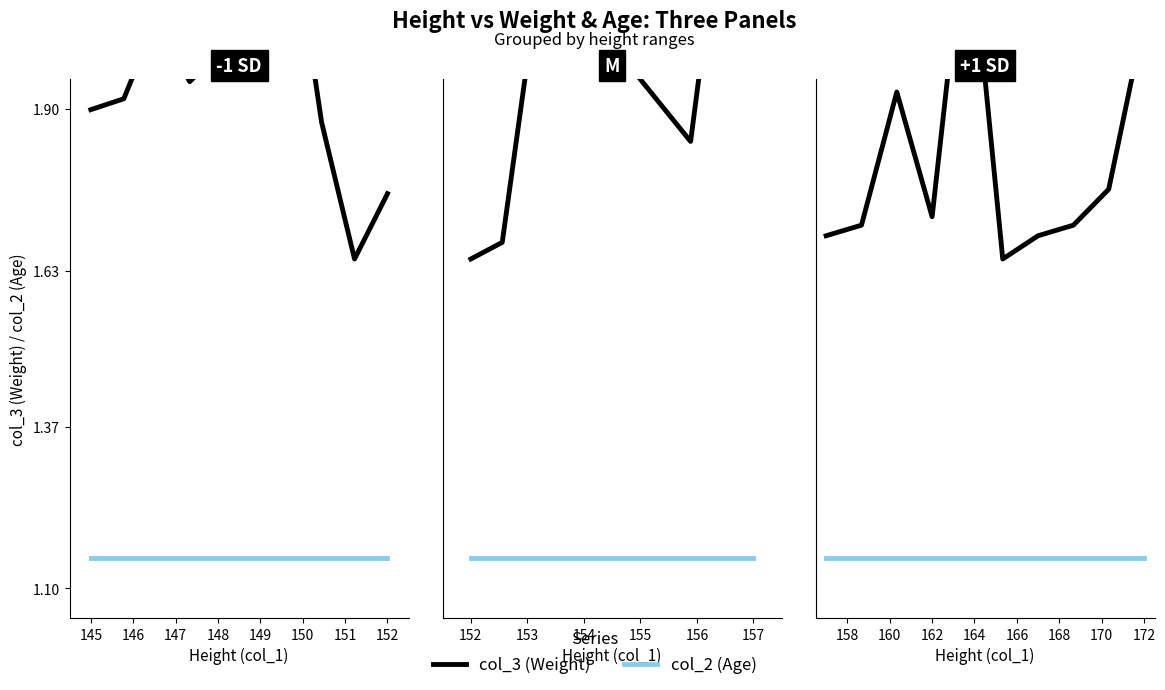

How many series are shown in this chart?

2